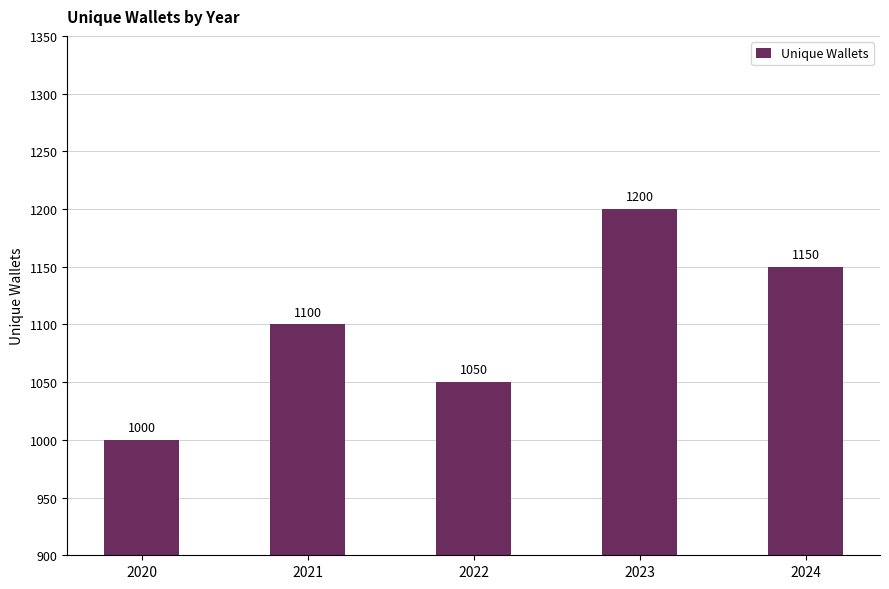

What is the change in value from 2023 to 2024?

-50